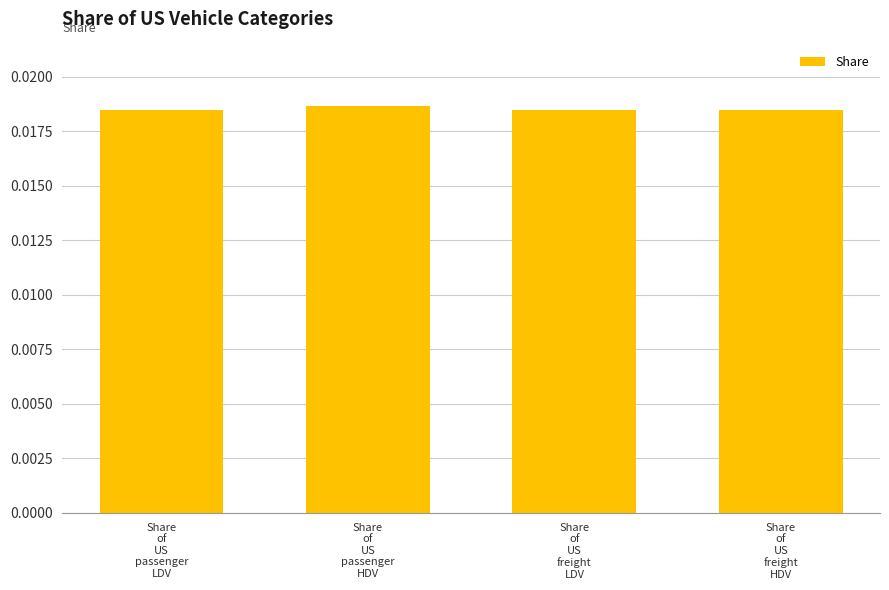

What is the sum of all values?

0.1